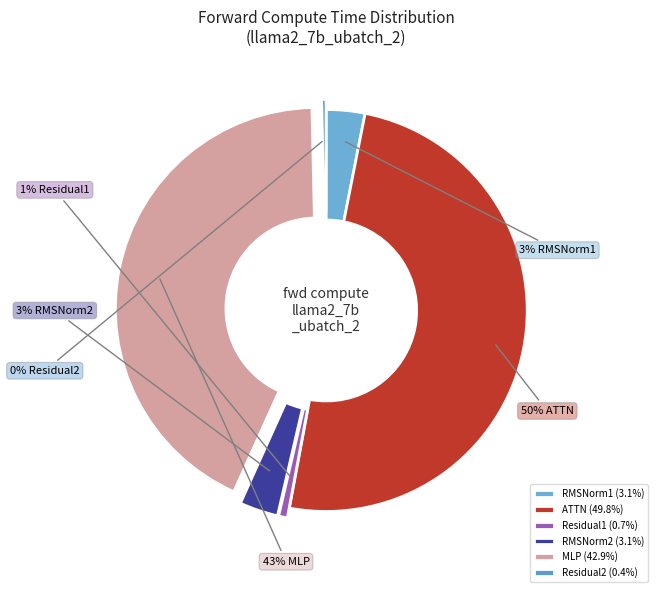

Which category has the biggest portion of the pie?

ATTN